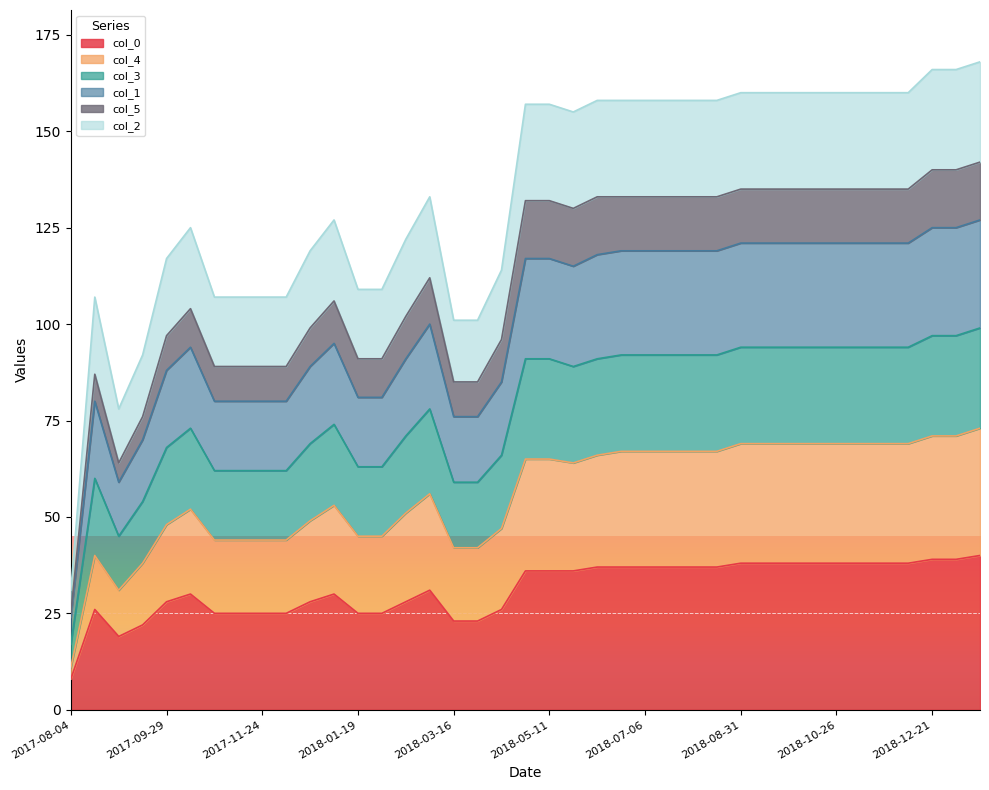

In col_4, how many points are higher than both neighbors (excluding endpoints)?

4